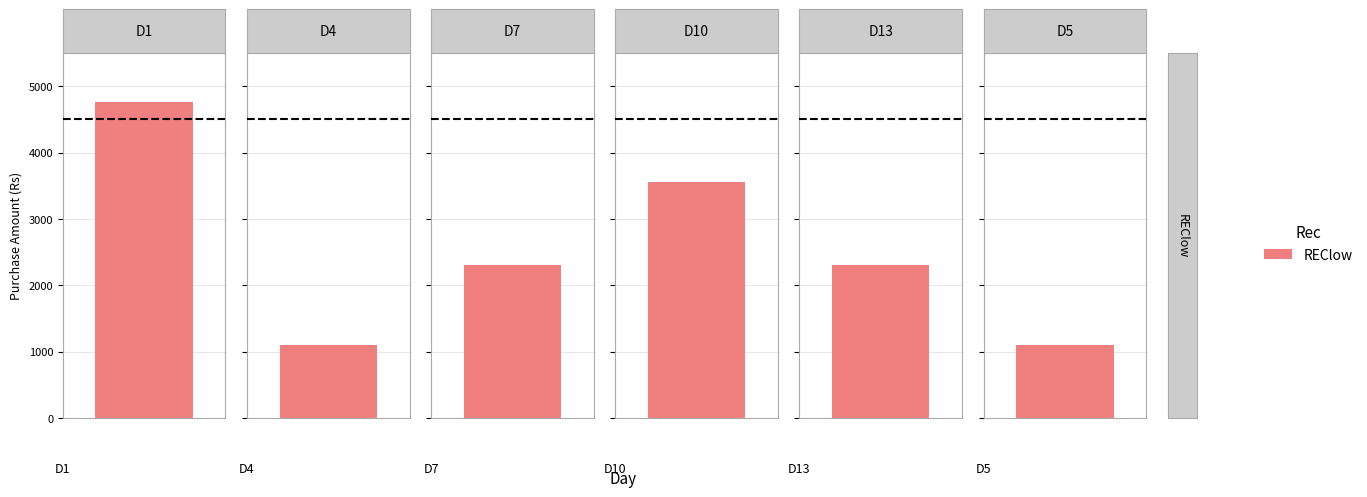

What is the average value?

2520